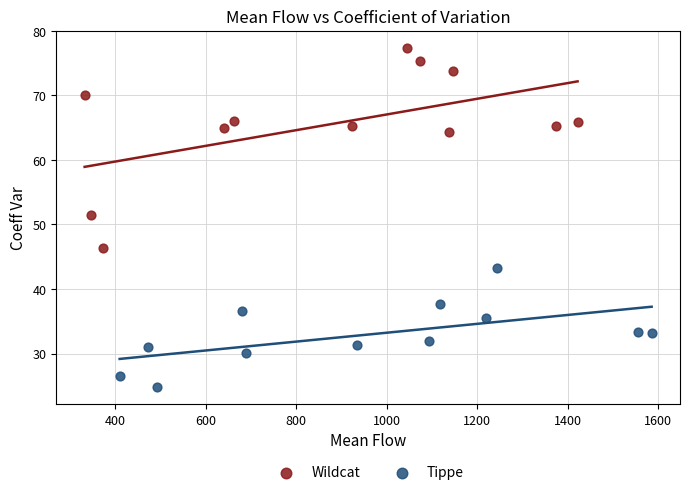

Which series reaches the minimum Y coordinate?

Tippe